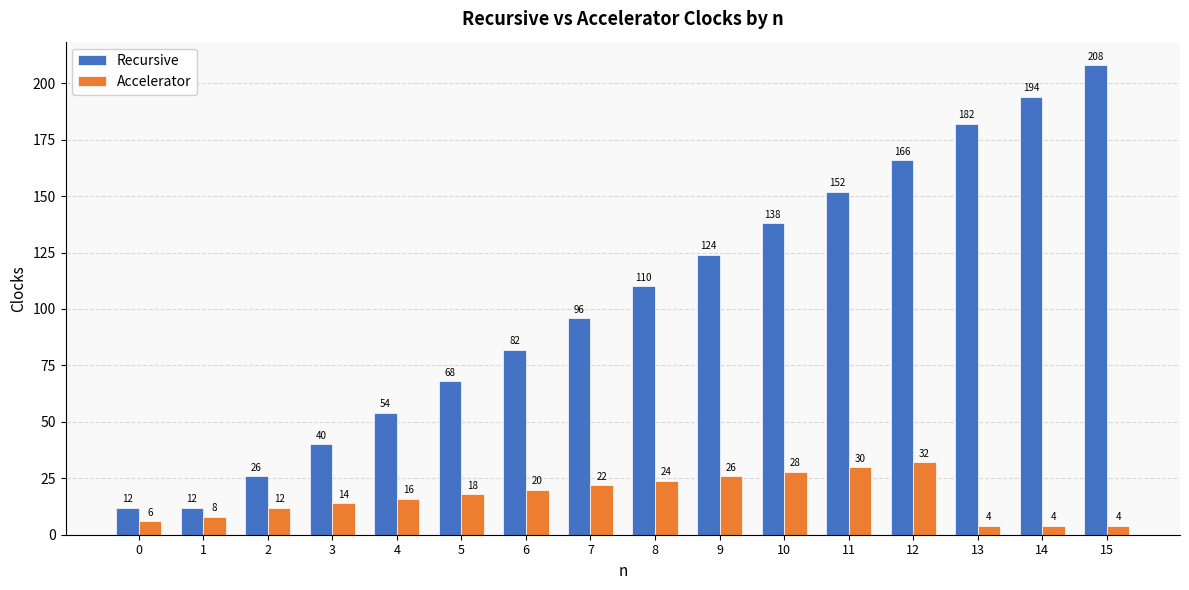

What are all the series names shown in the legend?

Recursive, Accelerator